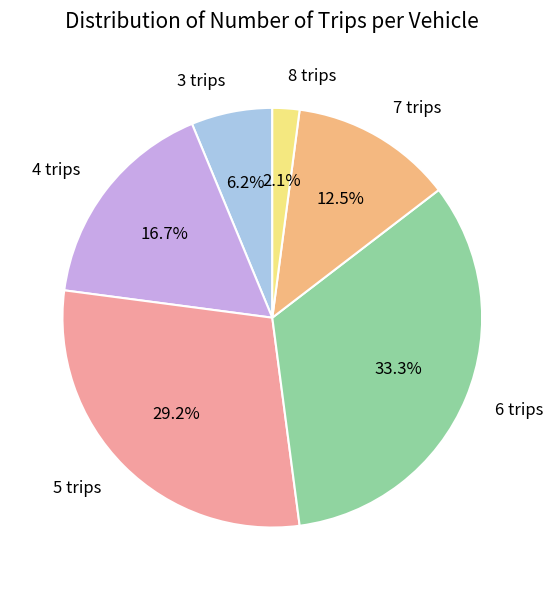

Combined, what portion of the pie is 3 trips and 4 trips?

22.9%